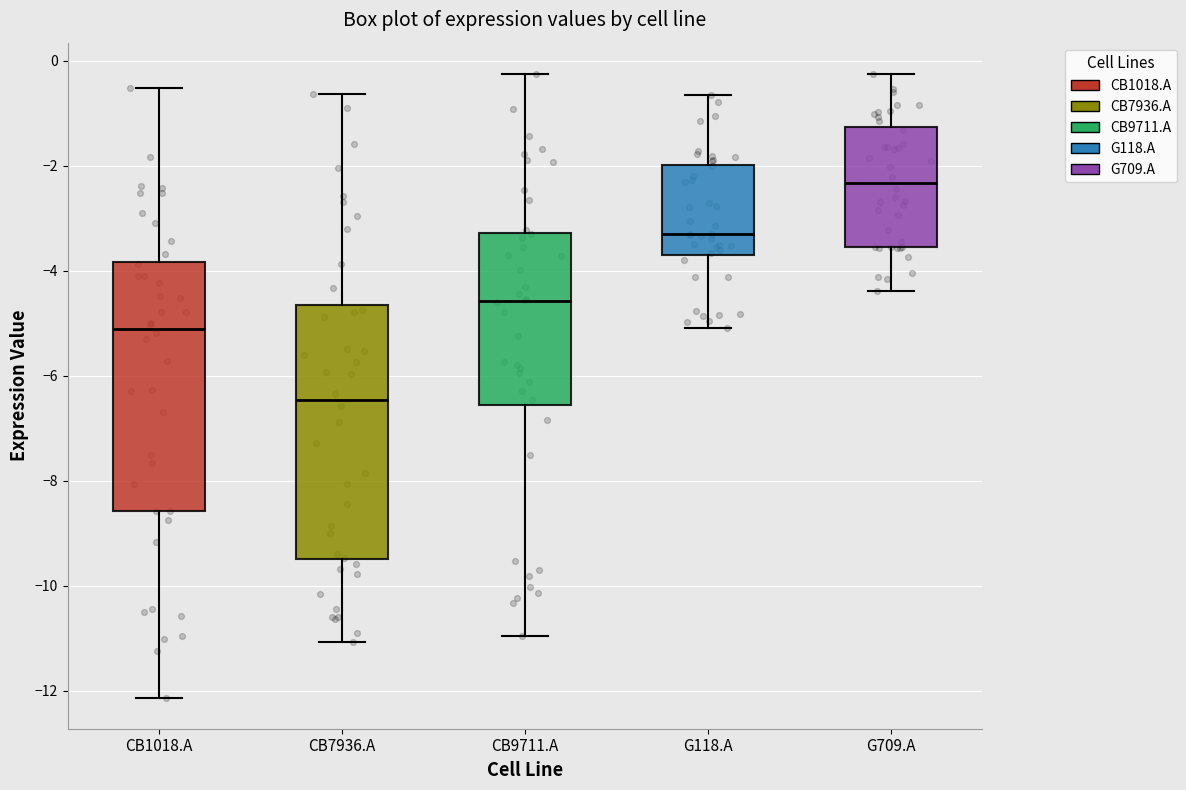

Which box's median line is the highest?

G709.A